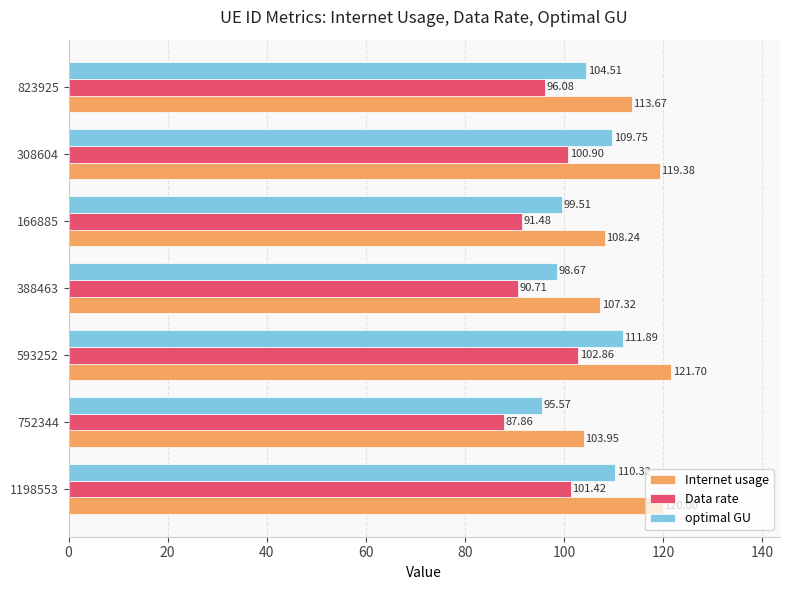

What is the total value across all series at 308604?

330.0